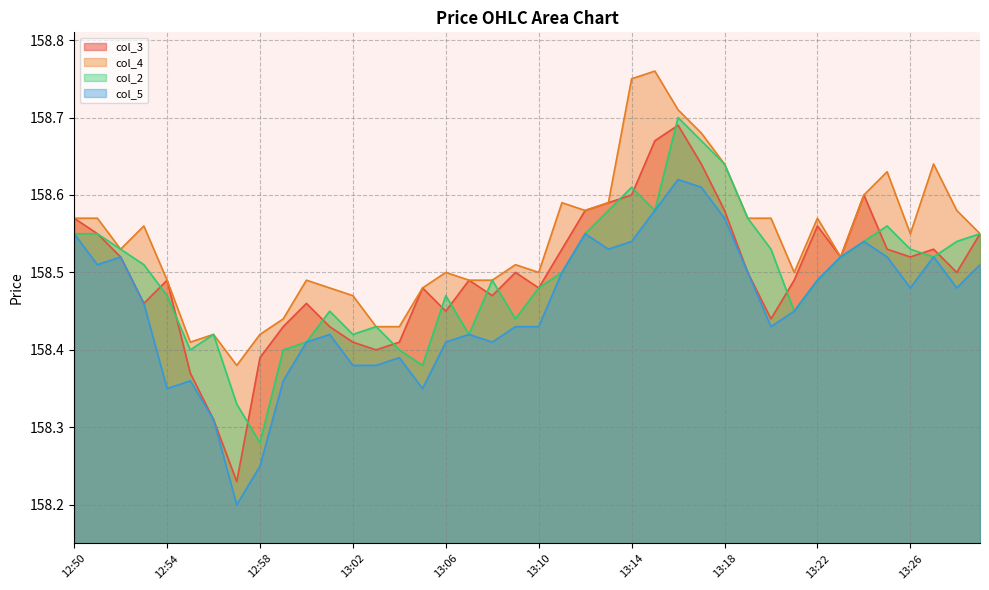

What is the difference between the highest and lowest values at 13:28?

0.1